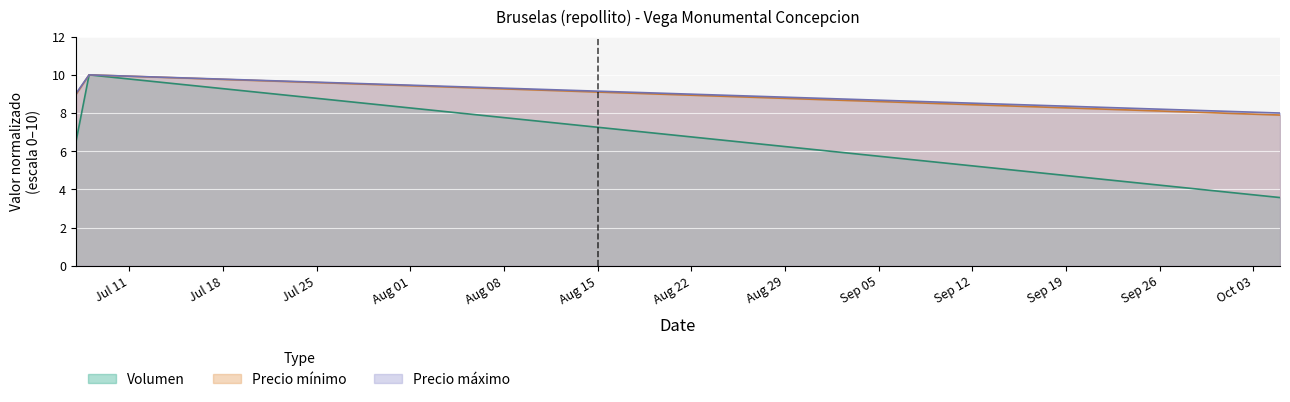

What are all the series names shown in the legend?

Volumen (line), Precio mínimo (line), Precio máximo (line)